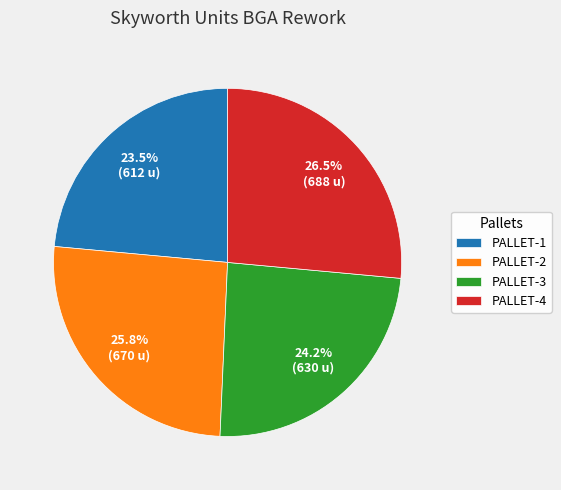

Approximately how many times larger is the value at PALLET-3 compared to PALLET-1?

1.0